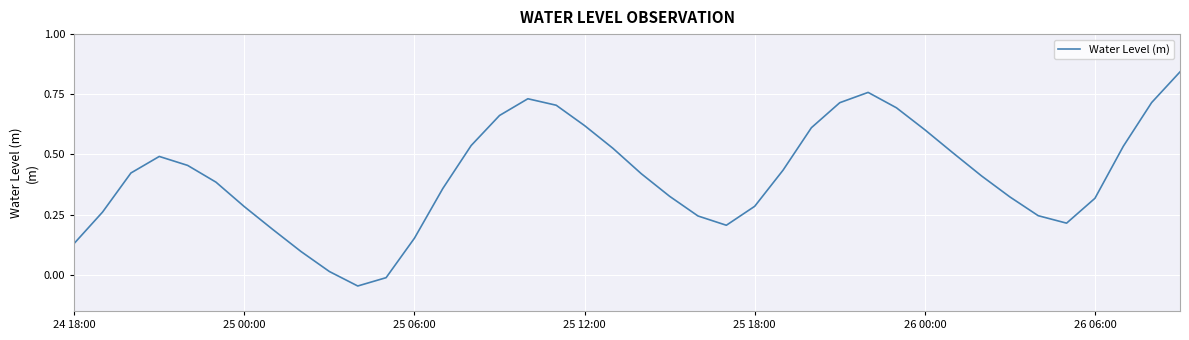

What is the difference between the maximum and minimum values?

0.9